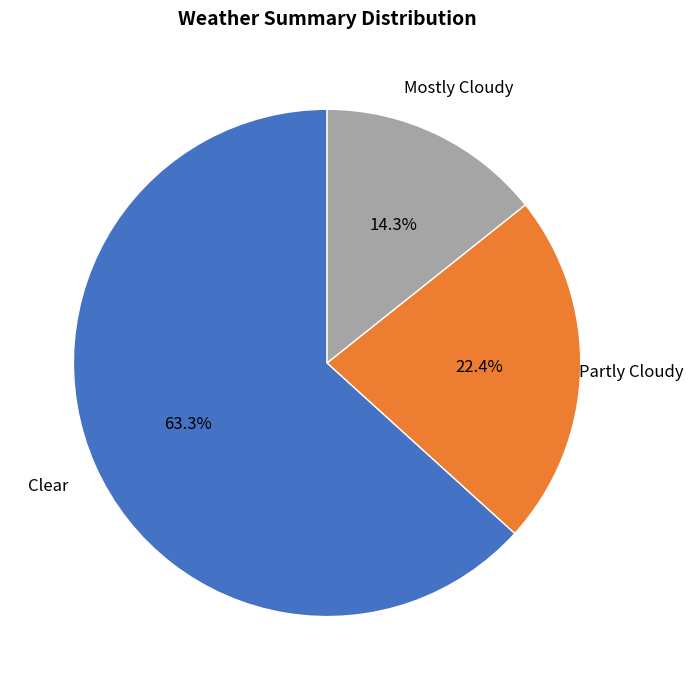

To the nearest percent, what is the difference between the Partly Cloudy and Clear slice percentages?

41%